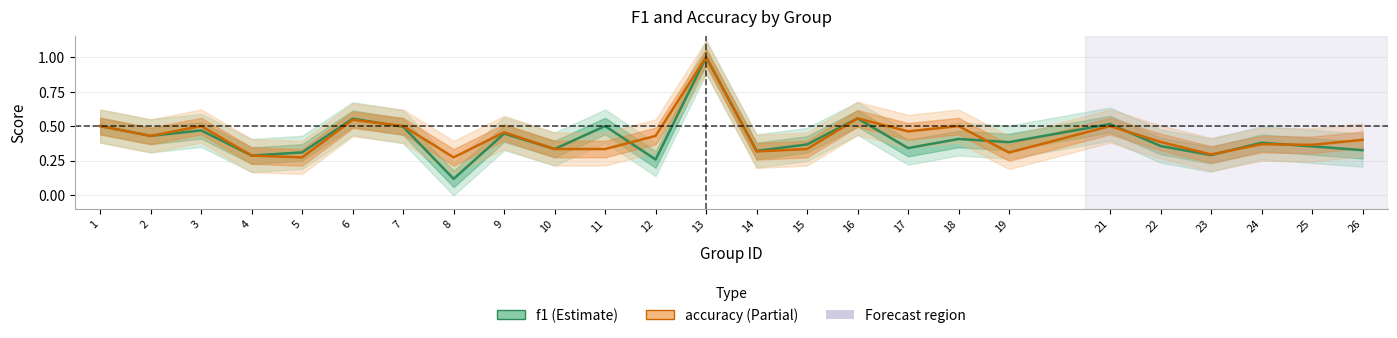

What is the difference between the f1 values at 11 and 16?

0.1